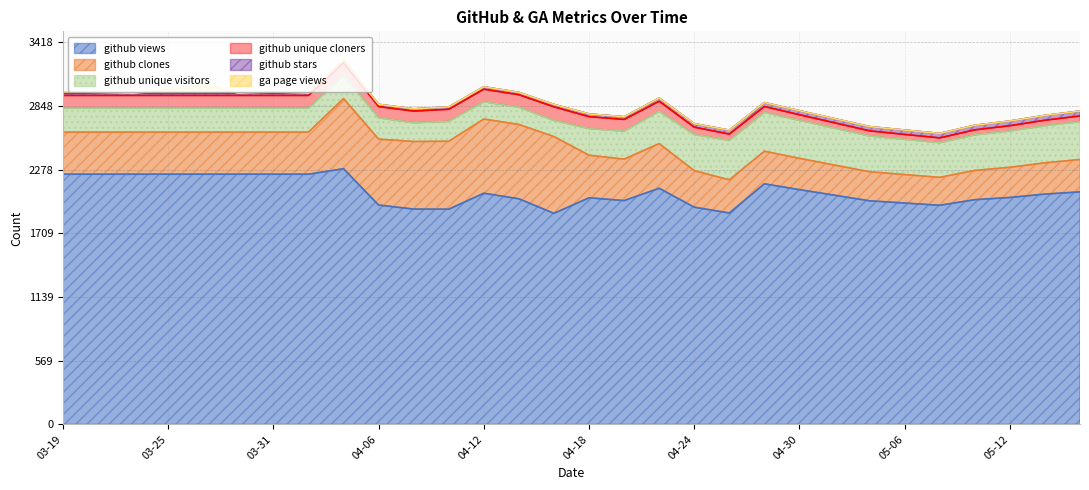

What is the approximate value of github_clones at 05-04?

260